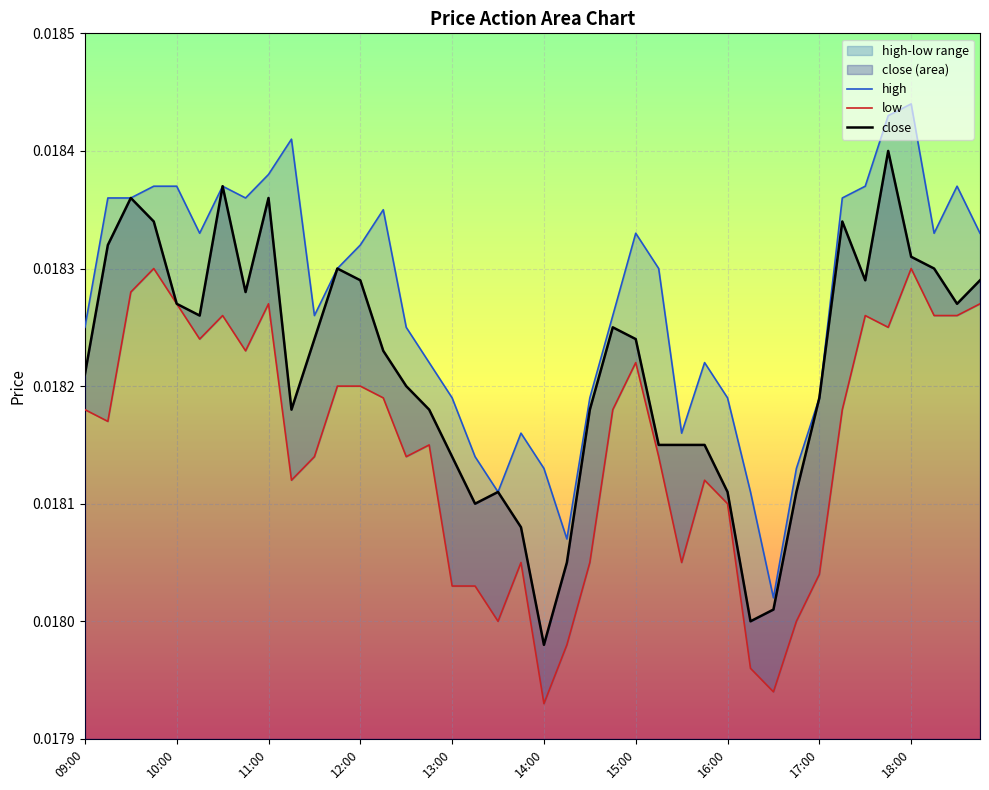

Is the value of low at 11:30 greater than the value of close at 14:00?

Yes